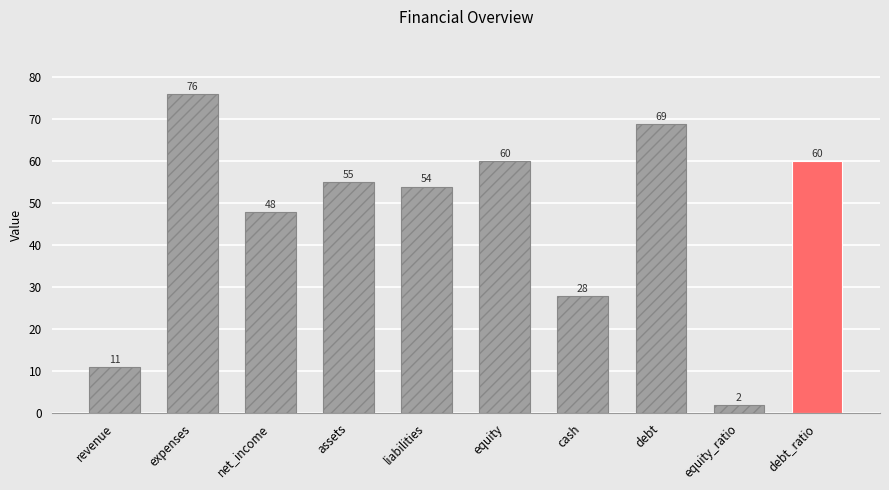

What is the value of the 6th bar from the left?

60